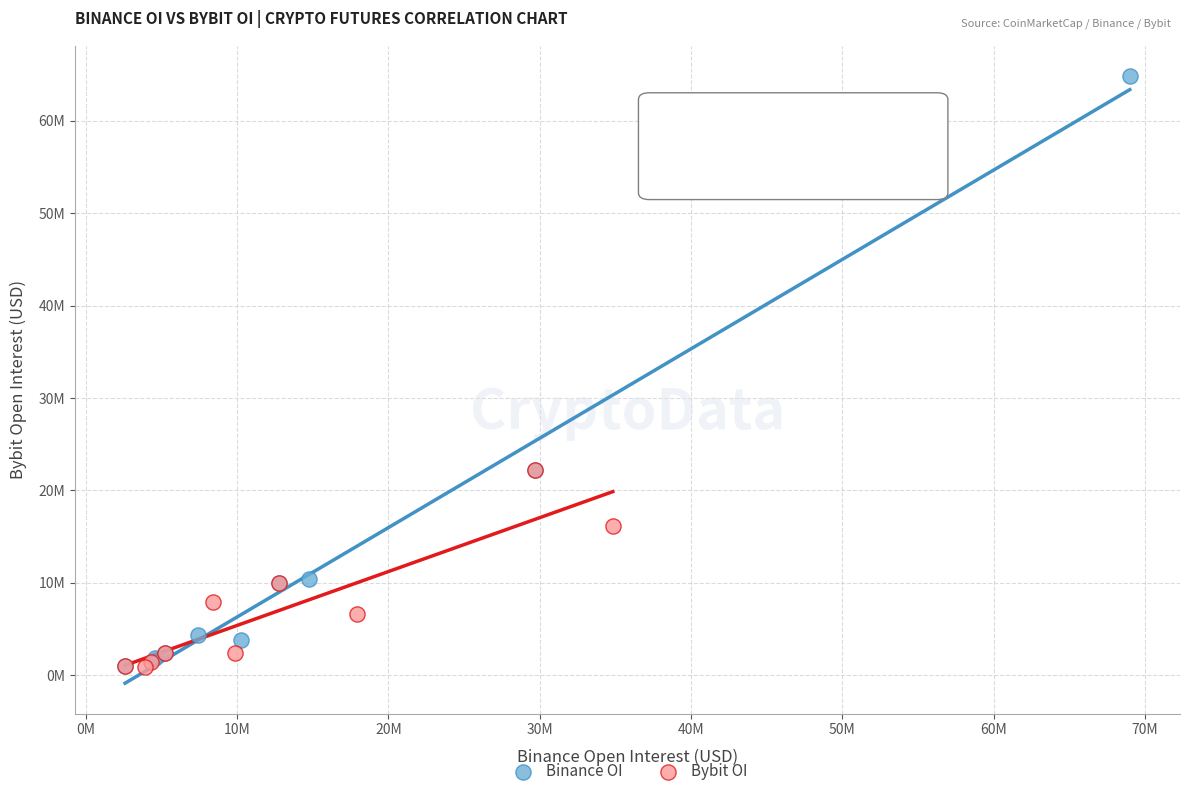

What are all the series names shown in the legend?

Binance OI, Bybit OI